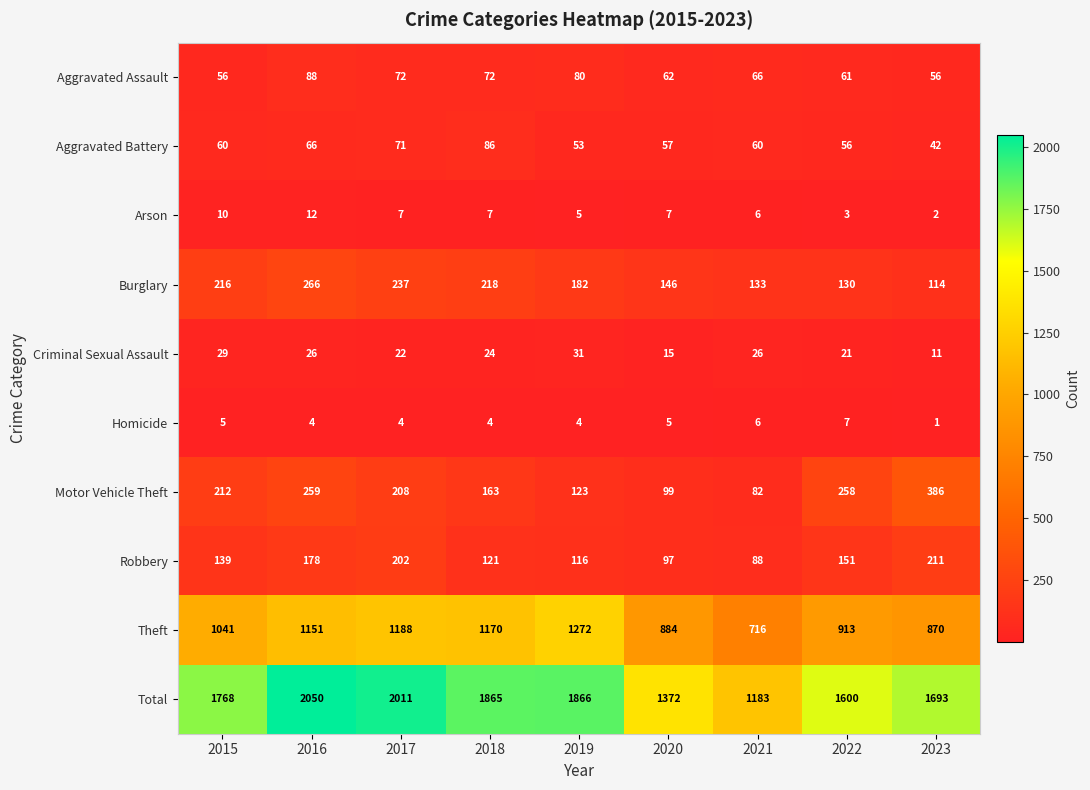

What is the sum of all Aggravated Battery values?

551